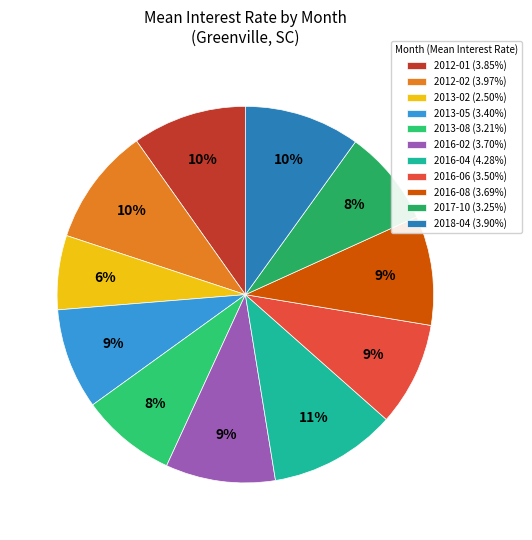

What percentage is the 2012-01 slice, to the nearest percent?

10%